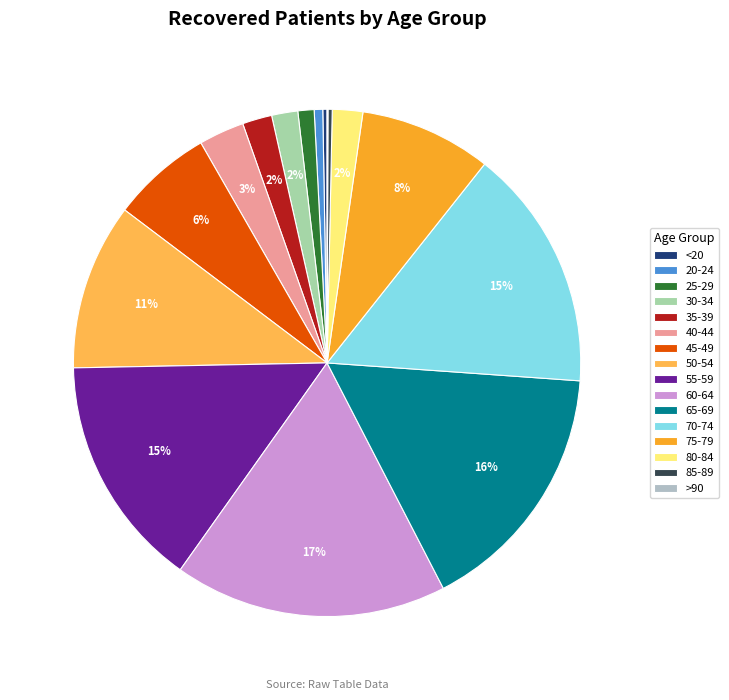

Which category has the smallest portion of the pie?

>90